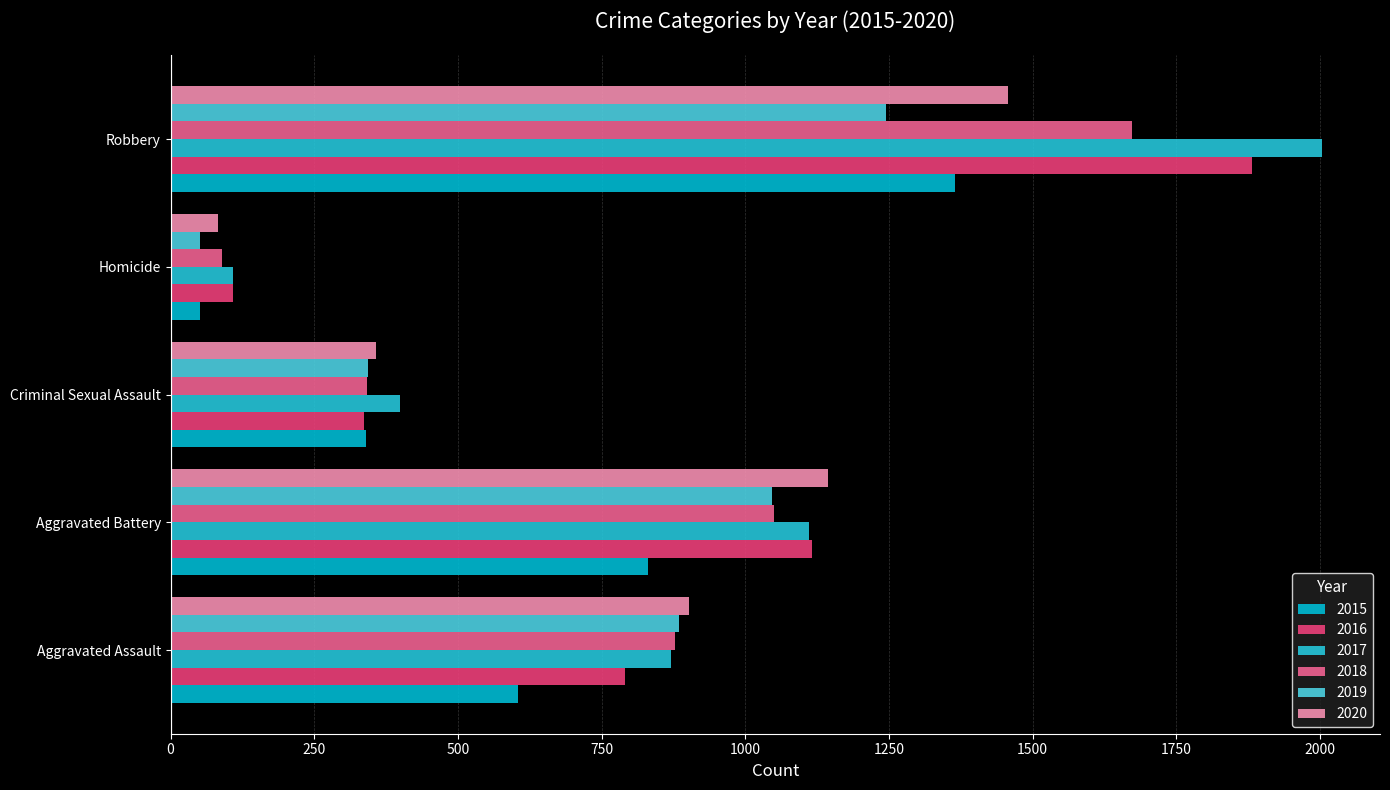

The value of 2015 at Homicide is 92. True or false?

False